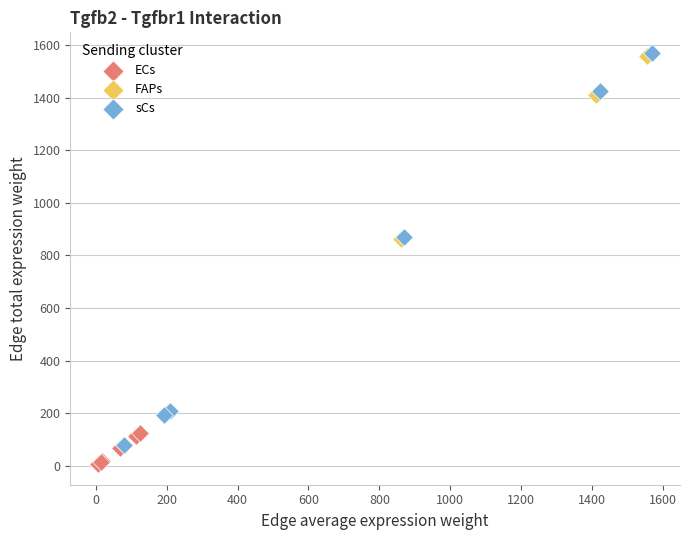

Which series has the widest spread of Y values?

sCs